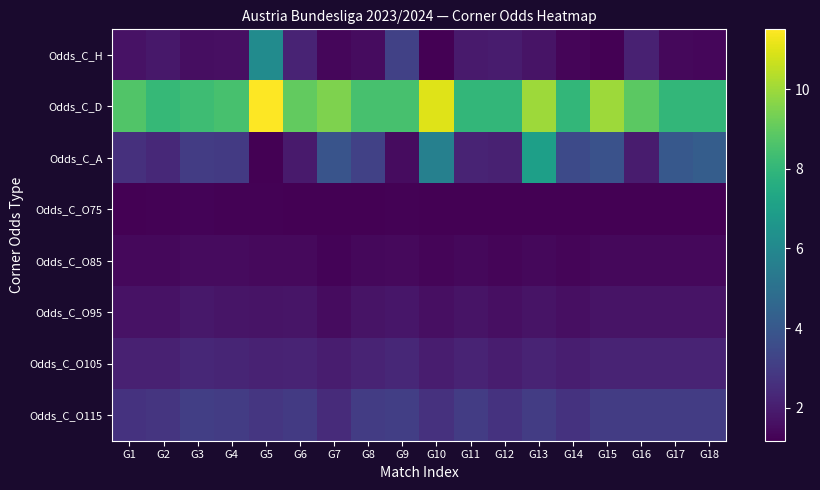

Which series has the largest total across all categories?

Odds_C_D